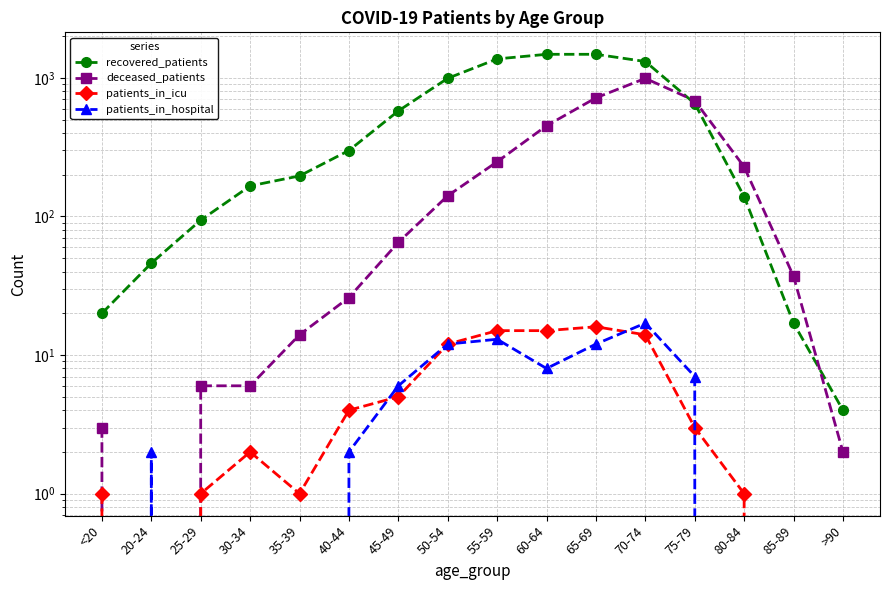

The value of patients_in_icu at 55-59 is 4. True or false?

False